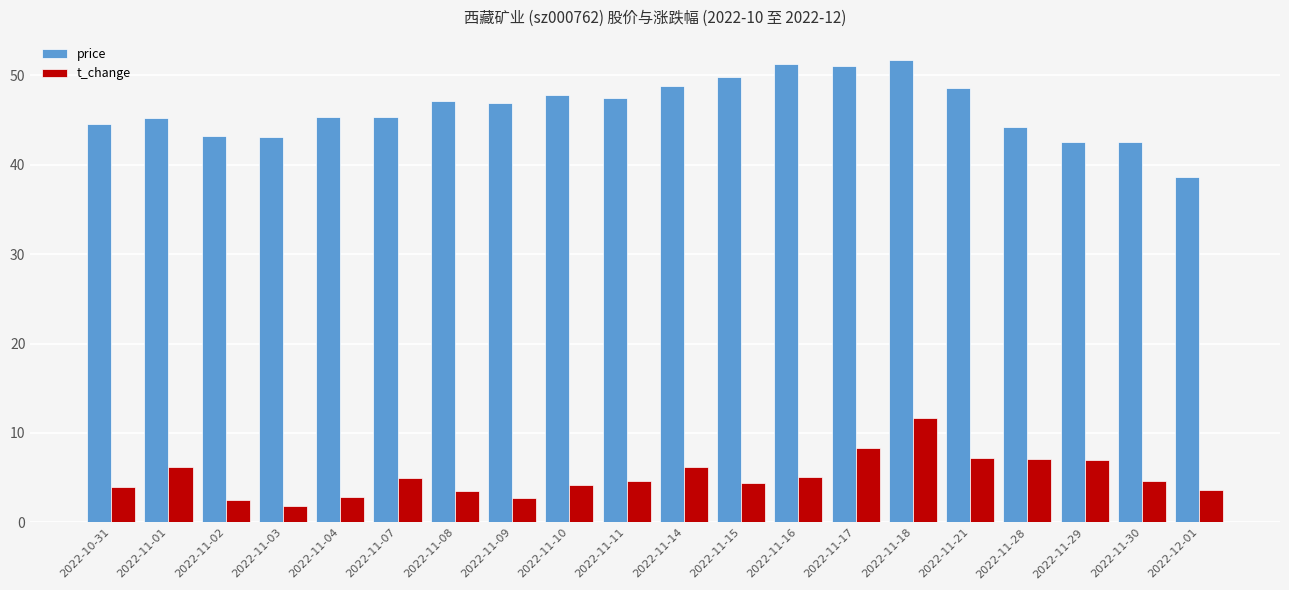

Which series changed the most between 2022-11-11 and 2022-11-29?

price